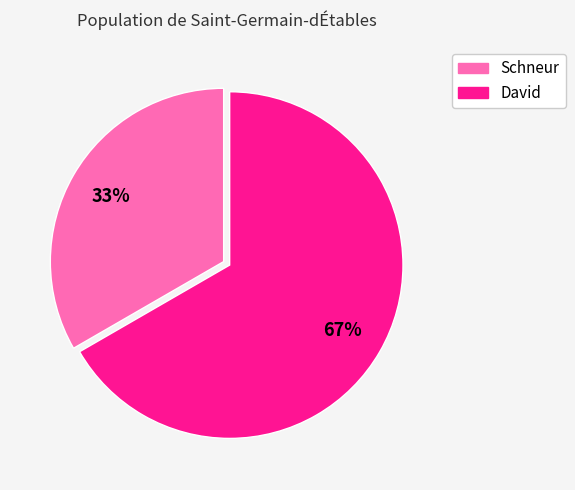

To the nearest percent, what is the combined percentage of Schneur and David?

100%